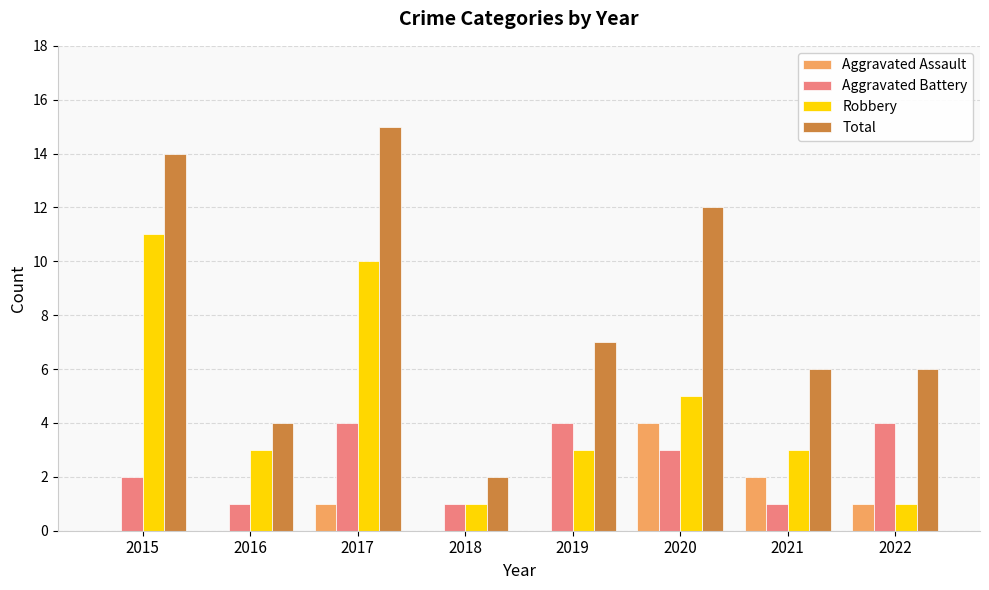

What is the greatest value displayed?

15